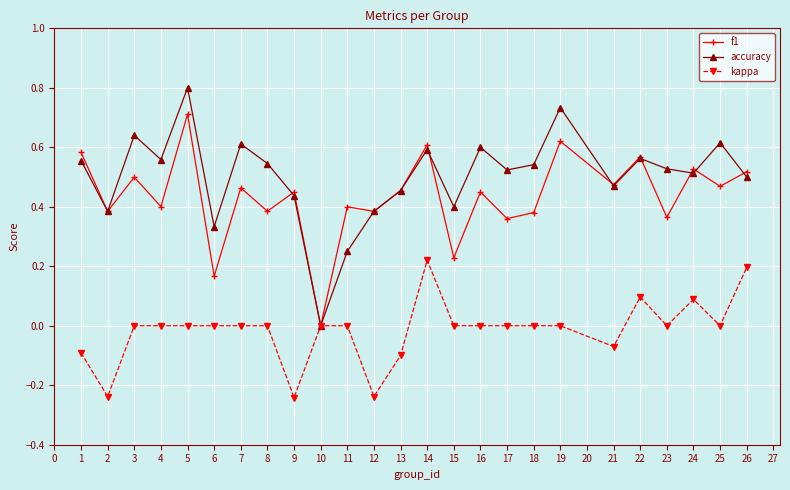

Which label corresponds to the largest value in the chart?

5